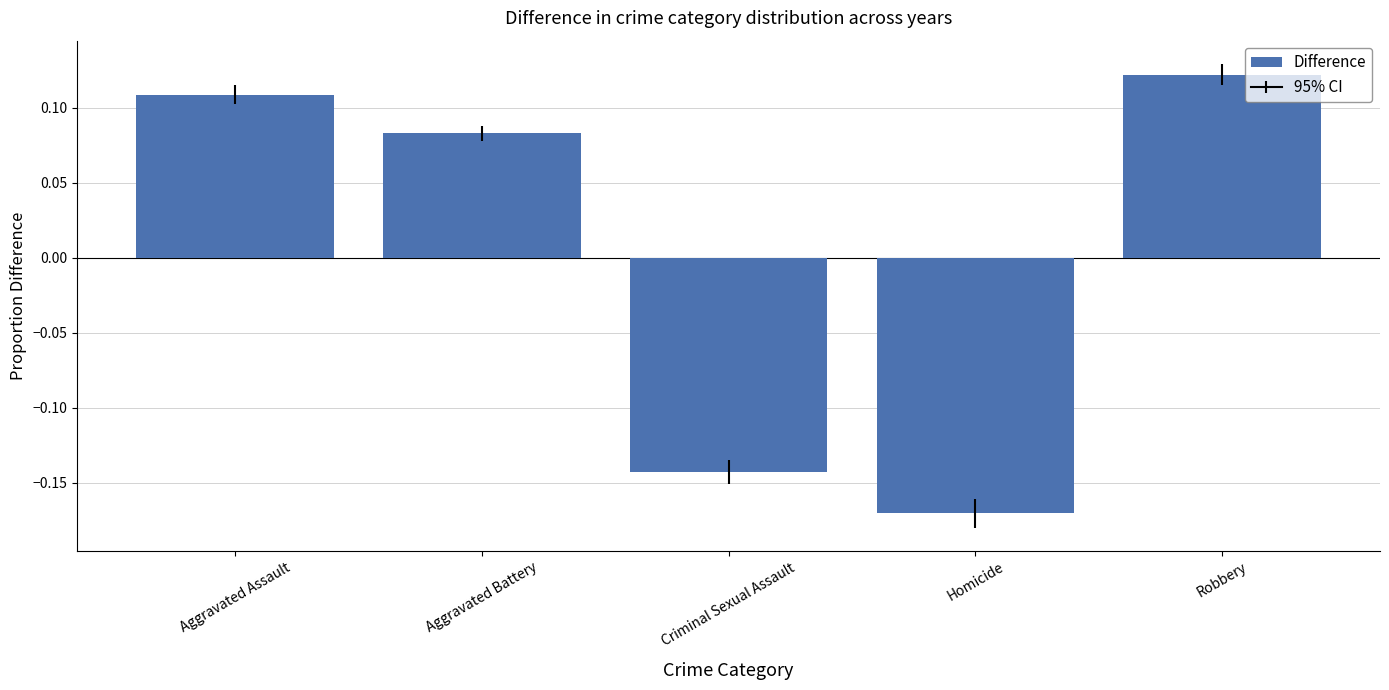

Rank the categories by value from lowest to highest.

Homicide, Criminal Sexual Assault, Aggravated Battery, Aggravated Assault, Robbery